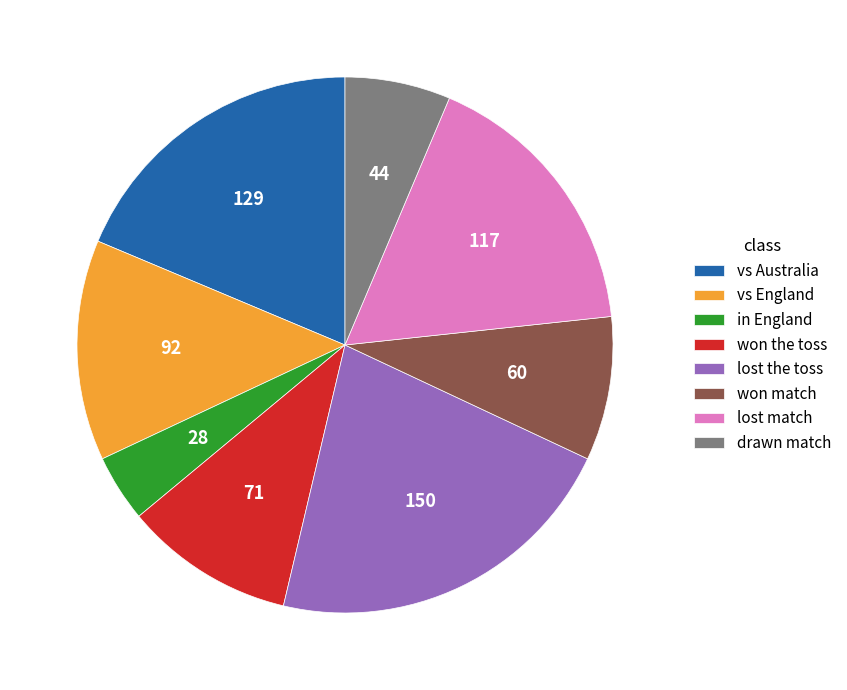

Do won the toss and lost match together represent more than half of the pie?

No